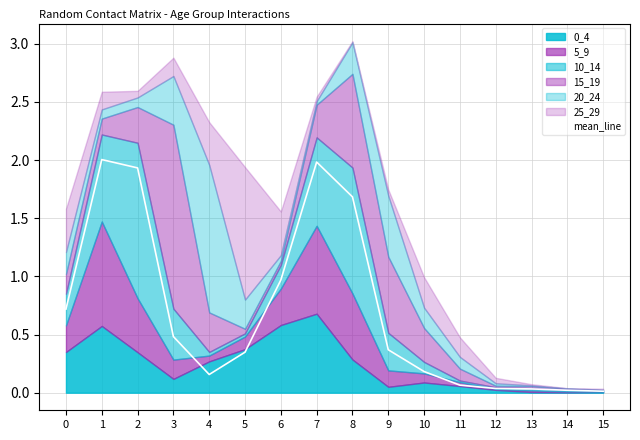

True or false: the data shows 0.0 at 13.

True